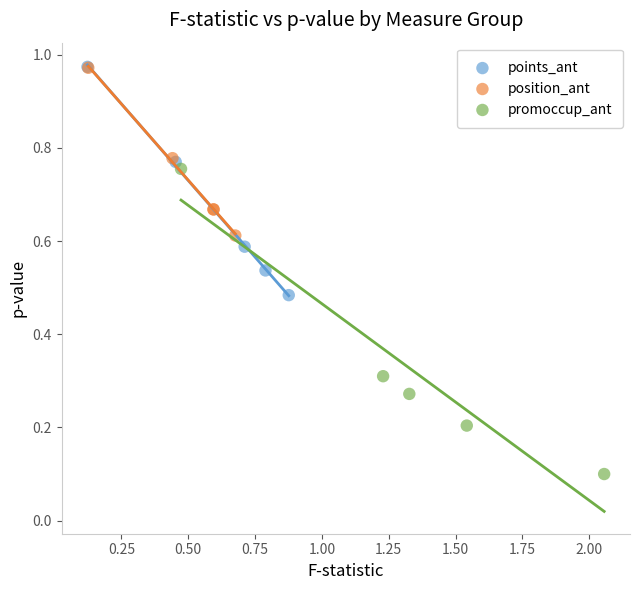

Which series contains the lowest Y value?

promoccup_ant